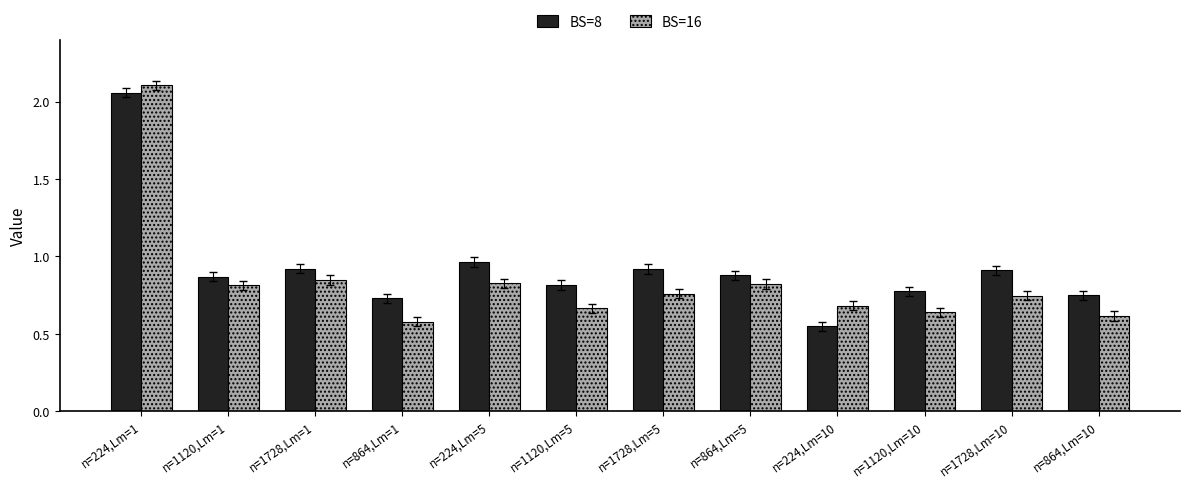

What is the difference between the highest and lowest values at n=1120,Lm=10?

0.1